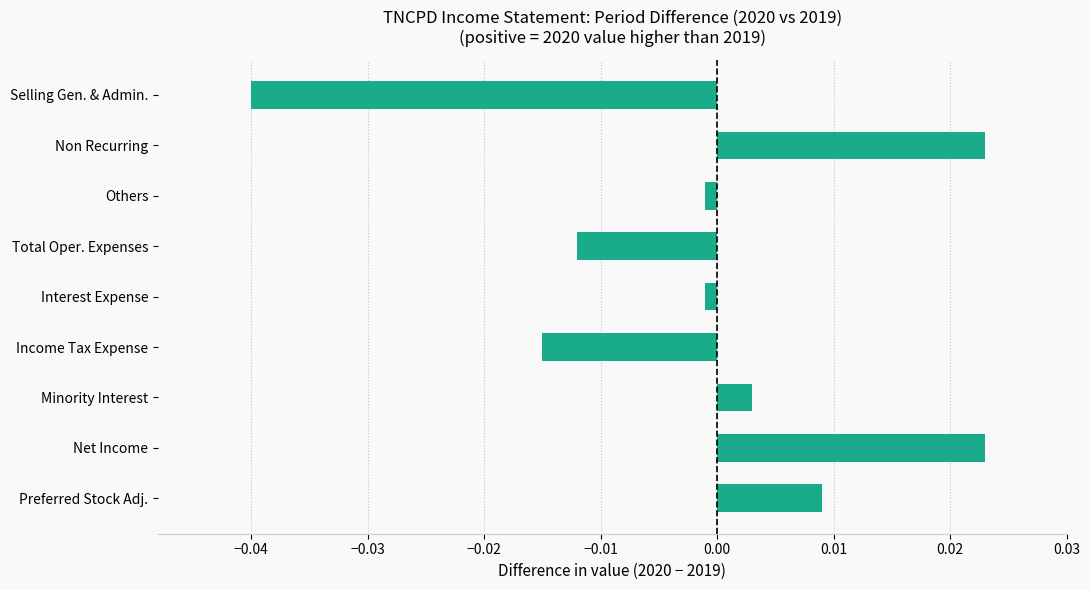

How many negative values are there?

5